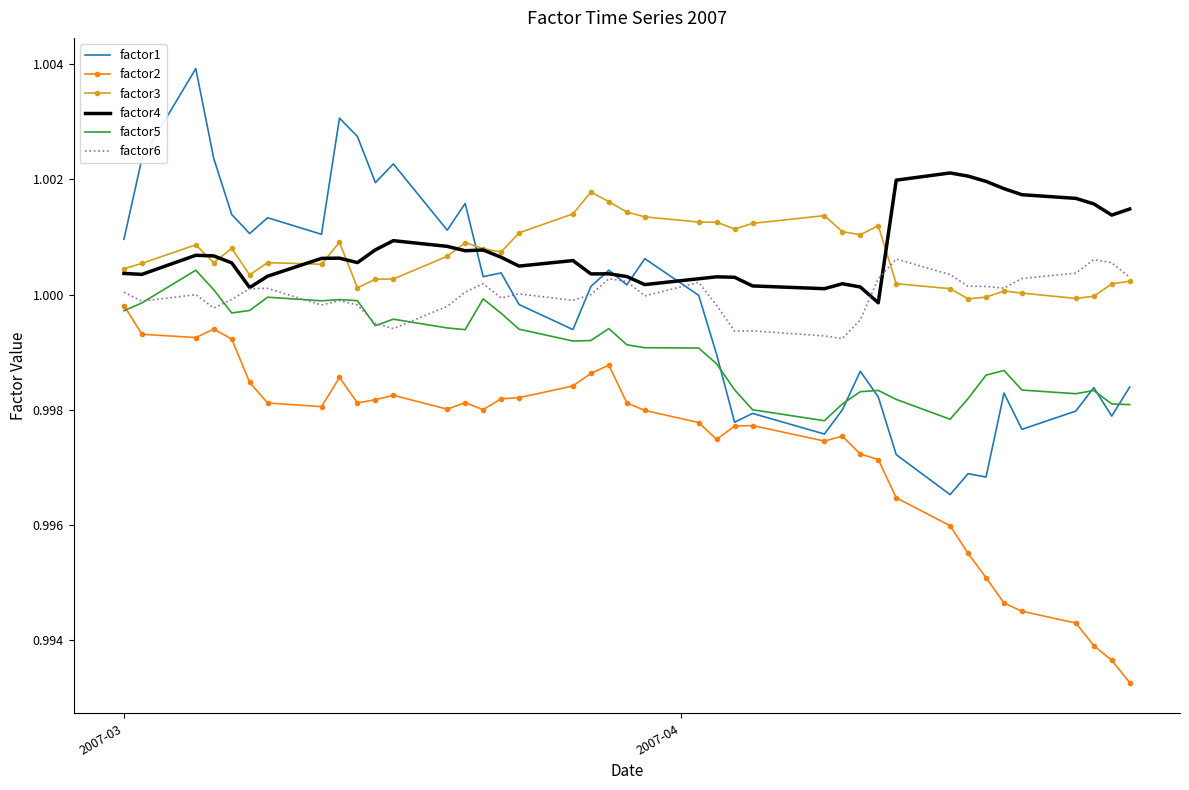

Which series has the largest range (max minus min)?

factor1